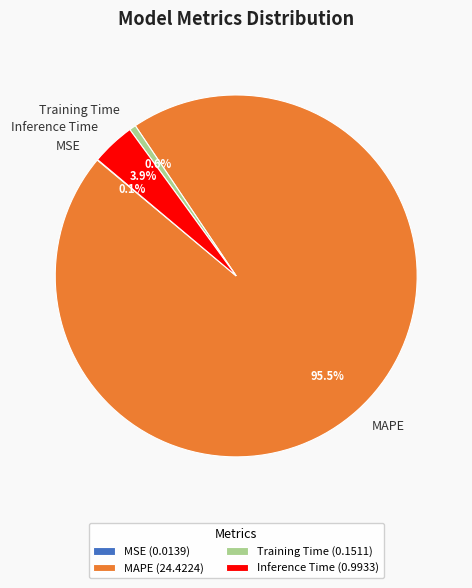

What percentage is NOT represented by Inference Time?

96.1%